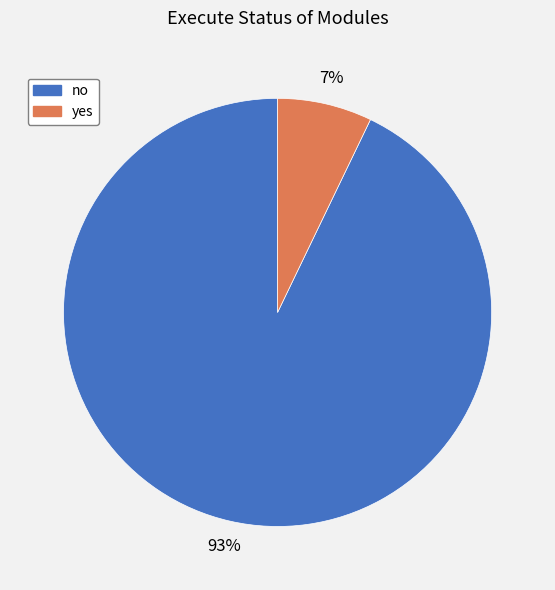

Rank the categories by value from lowest to highest.

yes, no